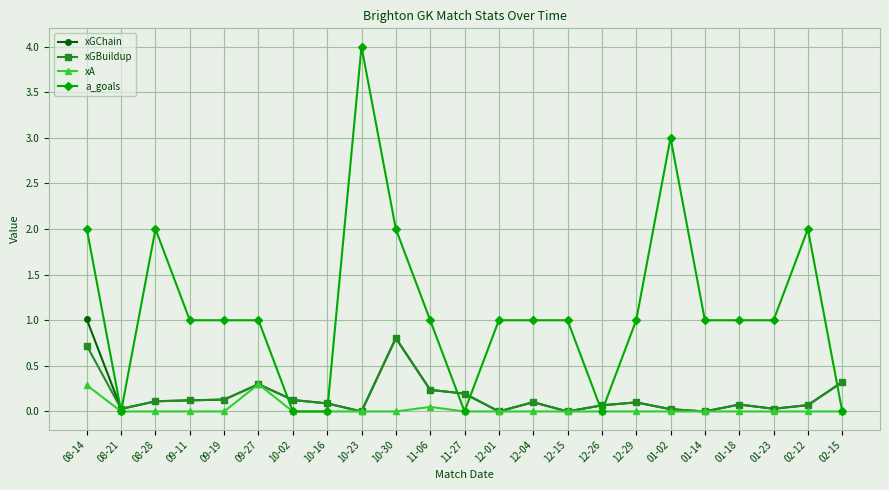

Rank the series at 08-14 from highest to lowest value.

a_goals, xGChain, xGBuildup, xA